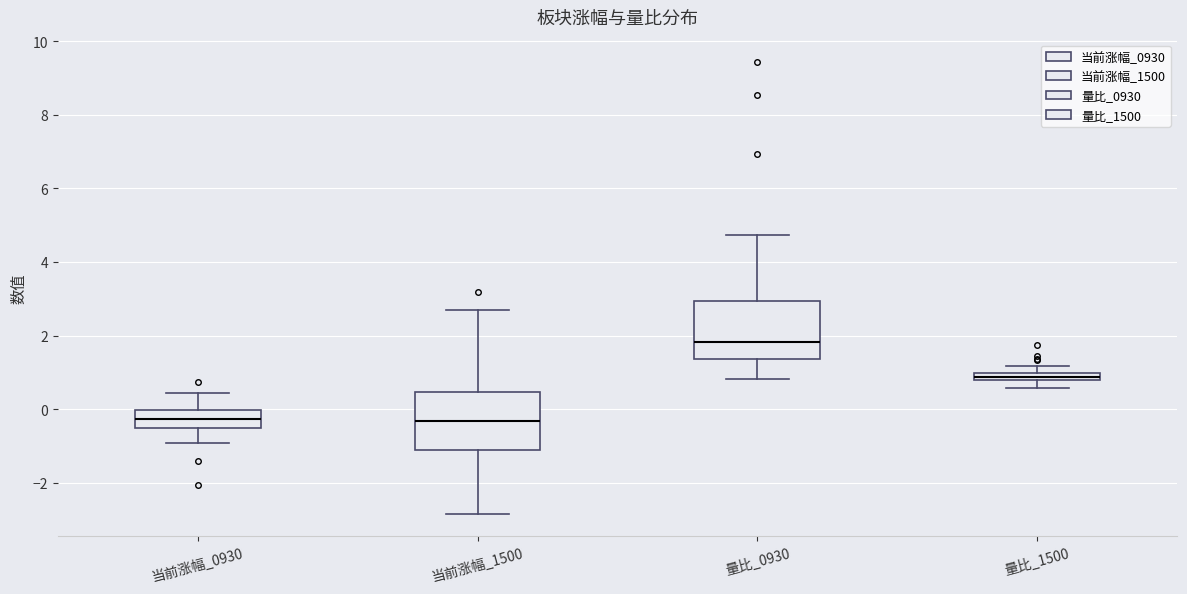

Where is the upper edge of the box for 量比_0930 on the y-axis? The values are not printed on the chart, so give them approximately, as read against the axis.

3.0